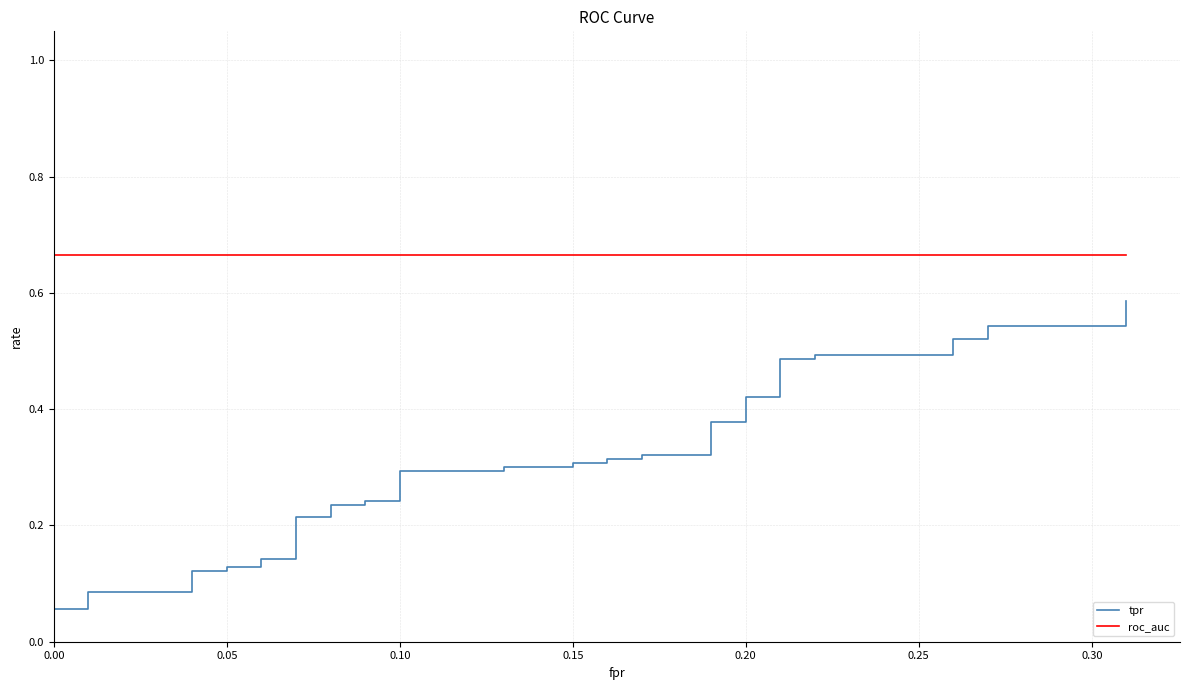

True or false: tpr and roc_auc intersect in this chart.

False